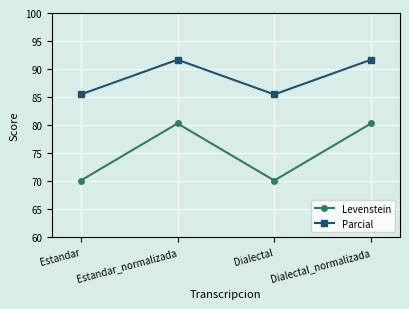

The value of Levenstein at Dialectal is 47.1. True or false?

False